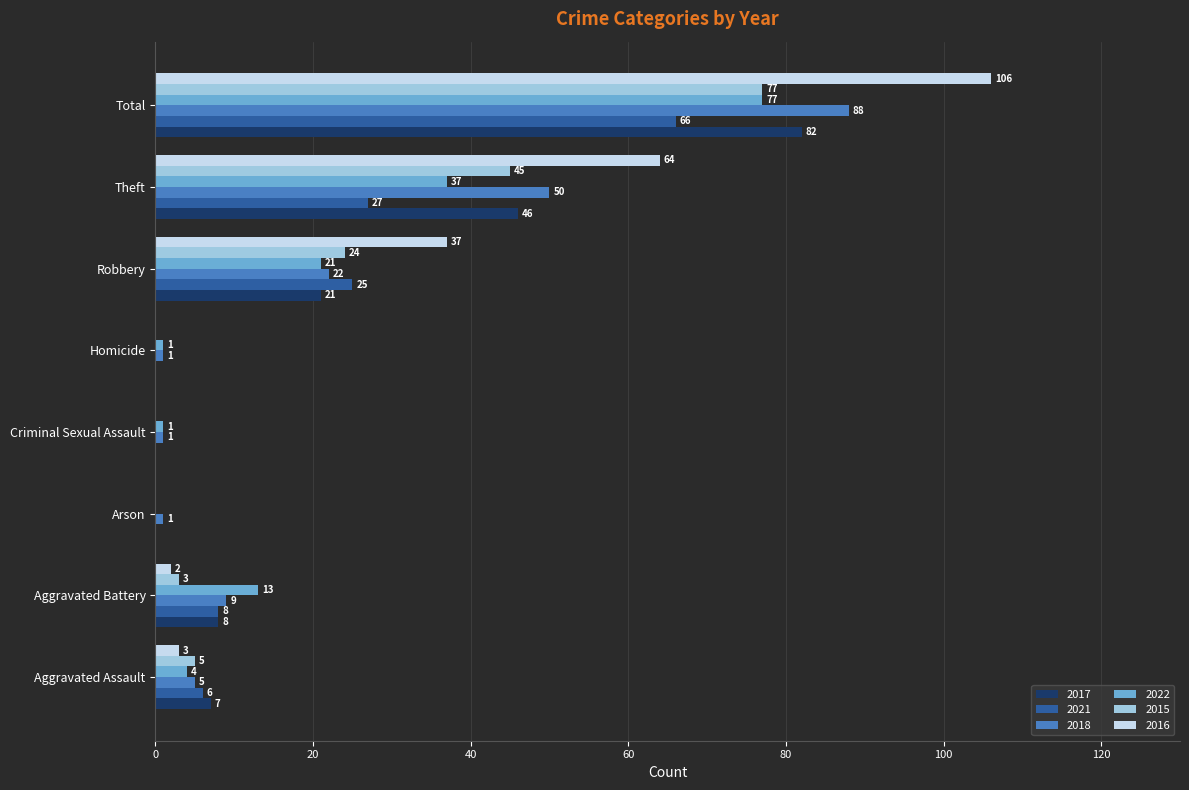

Which series changed the most between Aggravated Battery and Arson?

2022